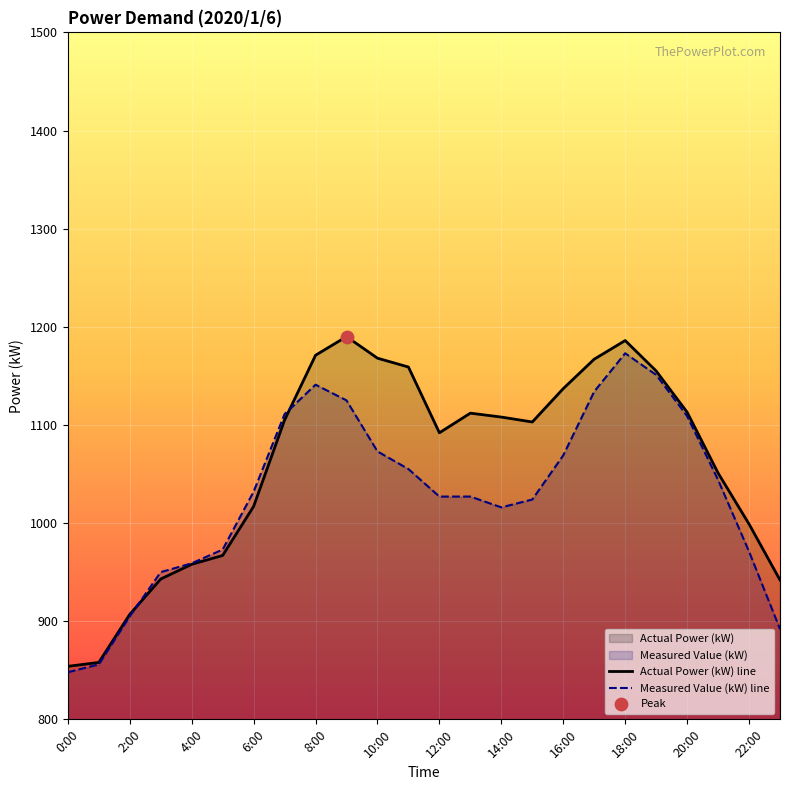

Which series reaches the maximum Y coordinate?

Actual Power (kW) line